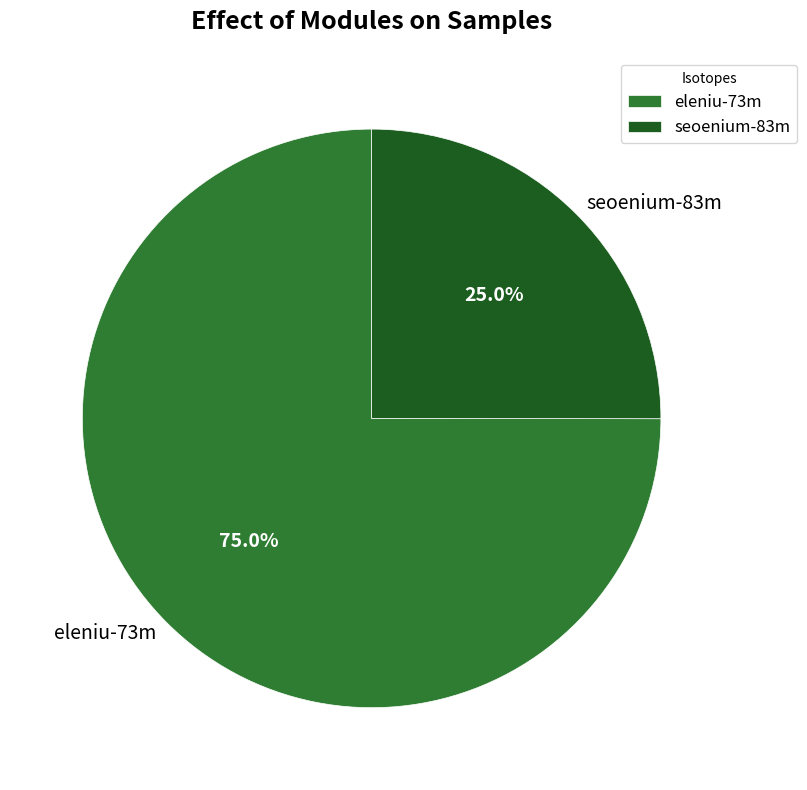

How many segments does this pie chart have?

2